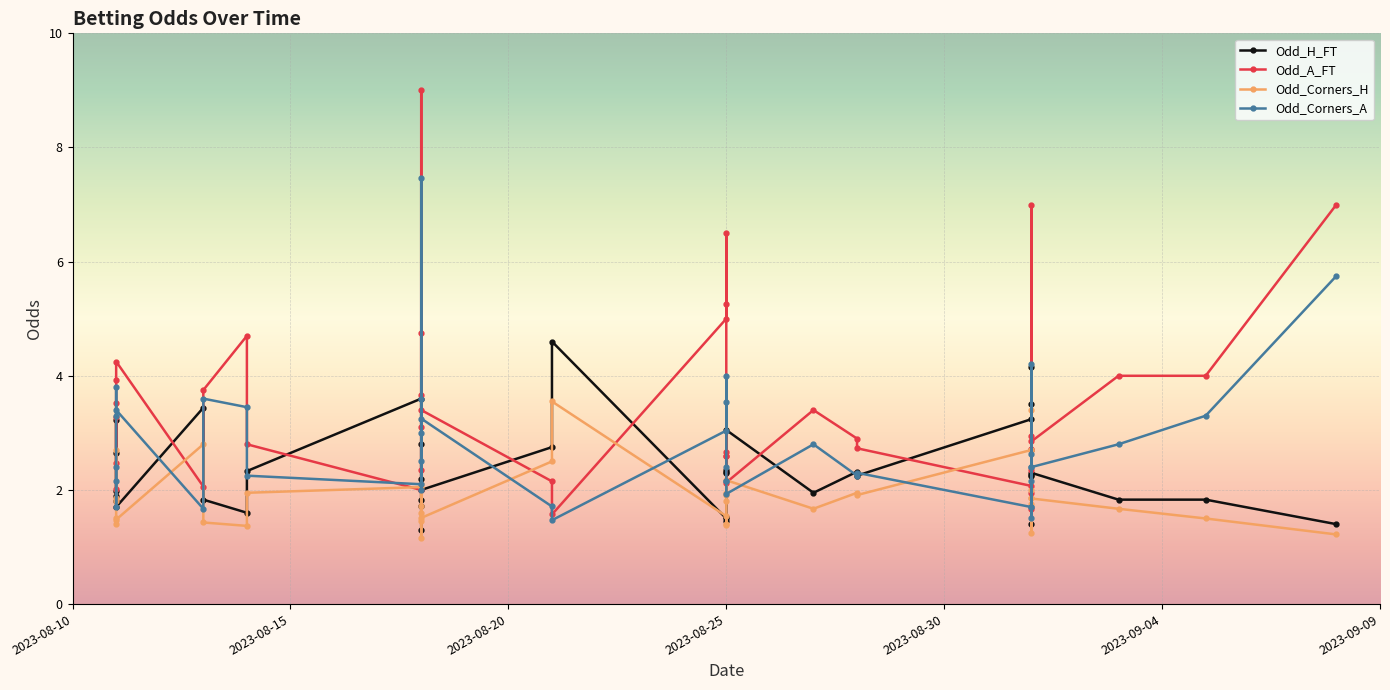

Which series has the largest total across all categories?

Odd_A_FT